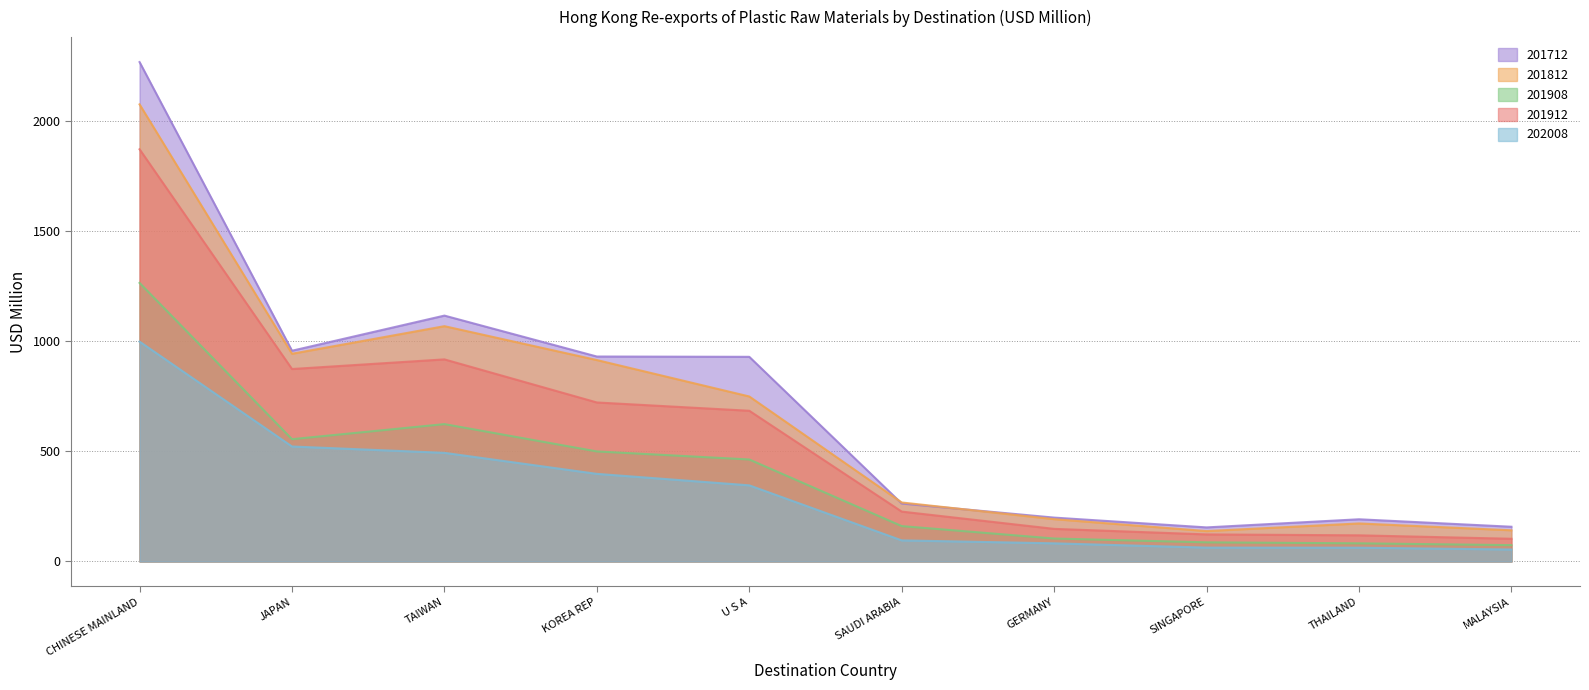

At which category is the sum across all series the highest?

CHINESE MAINLAND